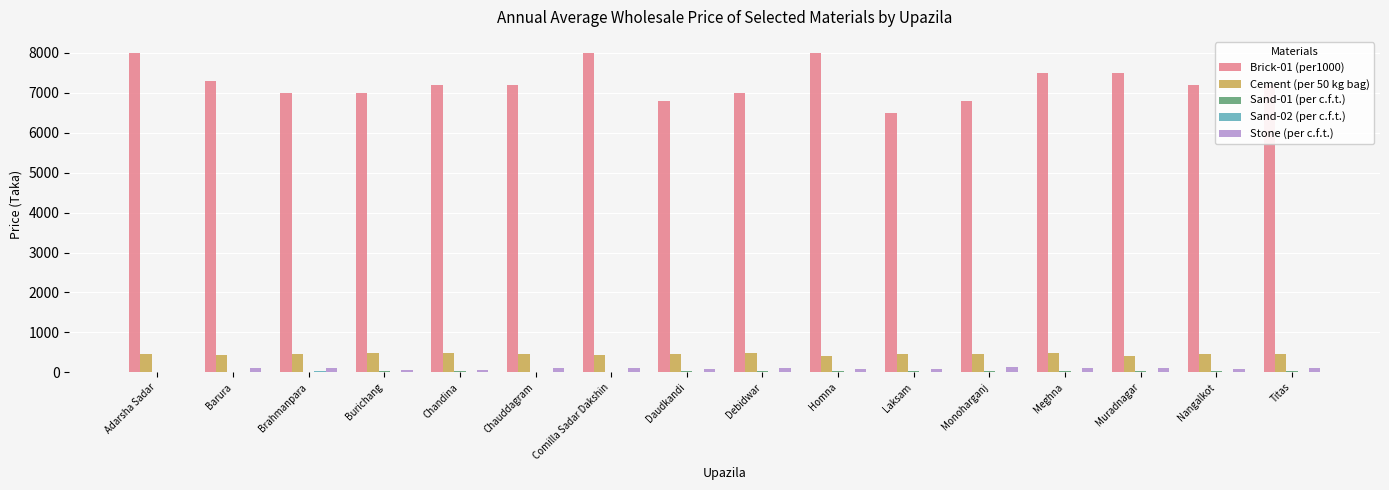

Count the number of data series in this chart.

5